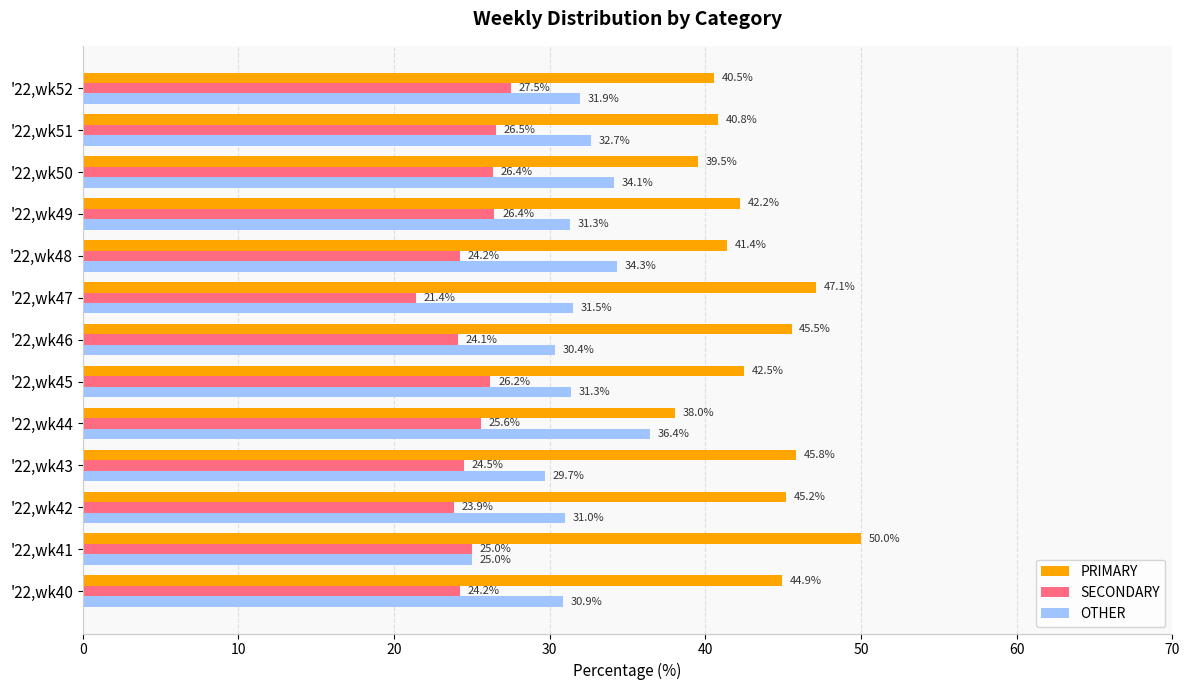

What is the average value of the PRIMARY series?

43.4